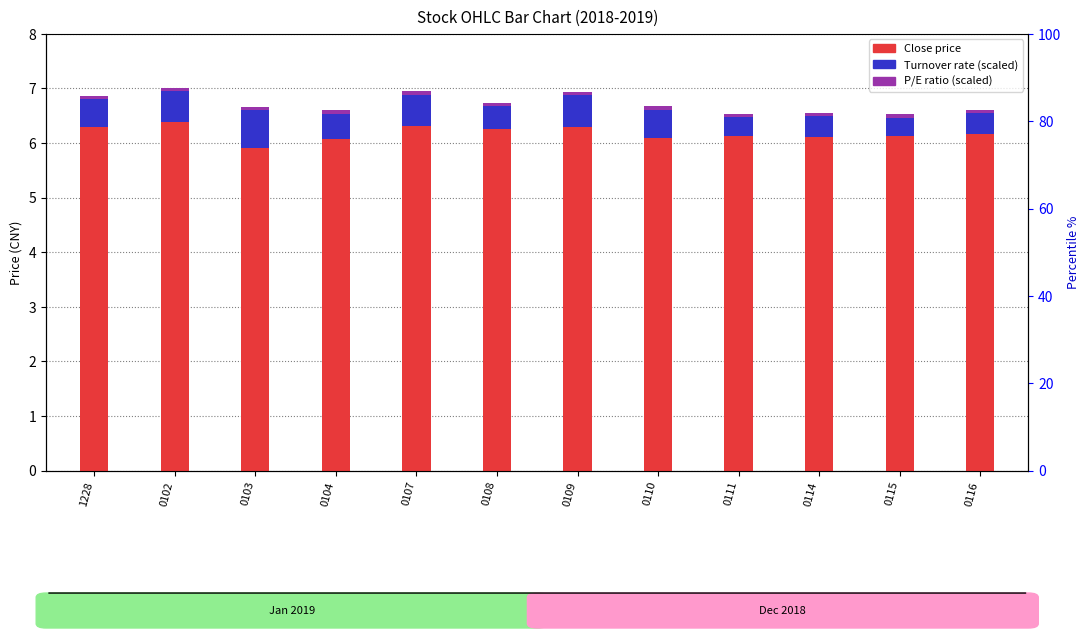

How many data points in Close price are above 6?

11